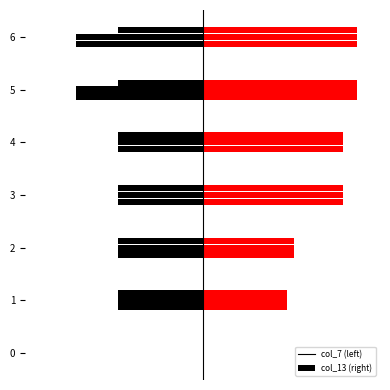

How many bars are there in total?

14